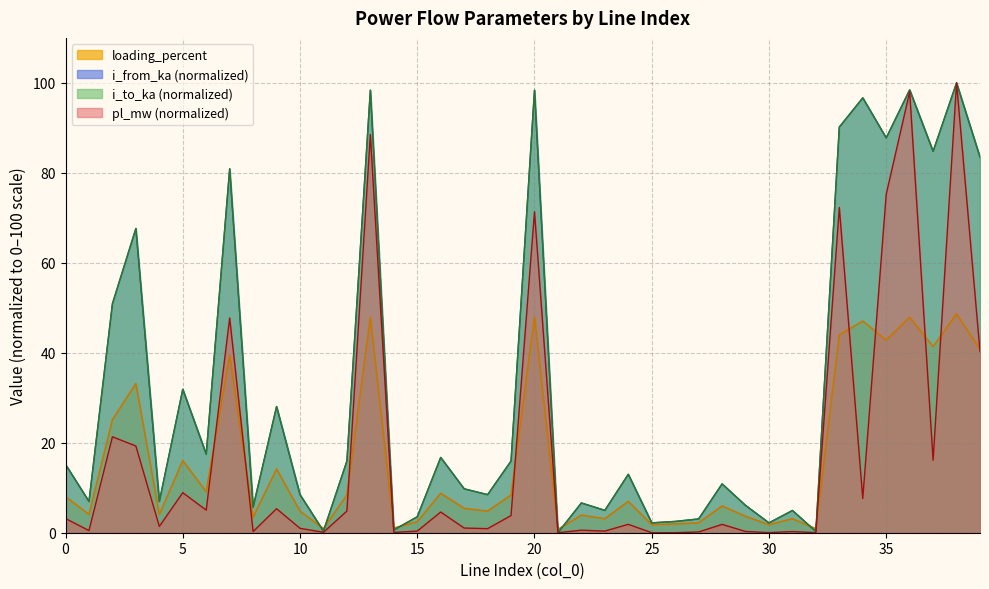

Reading right to left, what are all the values shown in this chart?

pl_mw: 39=40.3	38=100.0	37=16.1	36=98.0	35=75.2	34=7.6	33=72.3	32=0.0	31=0.3	30=0.0	29=0.3	28=1.9	27=0.2	26=0.0	25=0.0	24=1.9	23=0.4	22=0.6	21=0.0	20=71.4	19=3.8	18=0.9	17=1.0	16=4.6	15=0.4	14=0.1	13=88.5	12=4.8	11=0.1	10=1.0	9=5.3	8=0.3	7=47.7	6=5.0	5=8.9	4=1.4	3=19.3	2=21.3	1=0.5	0=3.2
i_from_ka: 39=83.5	38=100.0	37=84.8	36=98.4	35=87.8	34=96.7	33=90.2	32=0.3	31=4.9	30=2.2	29=6.1	28=10.9	27=3.1	26=2.5	25=2.2	24=13.0	23=5.0	22=6.6	21=0.0	20=98.4	19=15.9	18=8.5	17=9.8	16=16.7	15=3.5	14=0.6	13=98.4	12=15.9	11=0.3	10=8.5	9=28.0	8=5.7	7=80.9	6=17.5	5=31.9	4=6.9	3=67.6	2=50.9	1=6.9	0=15.2
i_to_ka: 39=83.5	38=100.0	37=84.8	36=98.4	35=87.8	34=96.7	33=90.2	32=0.3	31=4.9	30=2.2	29=6.1	28=10.9	27=3.1	26=2.5	25=2.2	24=13.0	23=5.0	22=6.6	21=0.0	20=98.4	19=15.9	18=8.5	17=9.8	16=16.7	15=3.5	14=0.6	13=98.4	12=15.9	11=0.3	10=8.5	9=28.0	8=5.7	7=80.9	6=17.5	5=31.9	4=6.9	3=67.6	2=50.9	1=6.9	0=15.2
loading_percent: 39=40.7	38=48.7	37=41.4	36=47.9	35=42.8	34=47.1	33=43.9	32=0.9	31=3.1	30=1.8	29=3.7	28=5.9	27=2.2	26=1.9	25=1.8	24=7.0	23=3.1	22=3.9	21=0.7	20=47.9	19=8.4	18=4.8	17=5.4	16=8.8	15=2.4	14=1.0	13=47.9	12=8.4	11=0.9	10=4.8	9=14.2	8=3.5	7=39.5	6=9.1	5=16.0	4=4.1	3=33.1	2=25.1	1=4.1	0=8.0